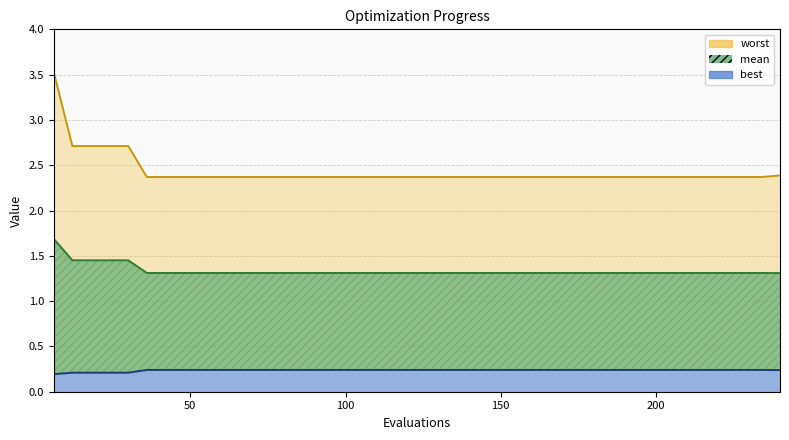

Rank the series at 42 from lowest to highest value.

best, mean, worst